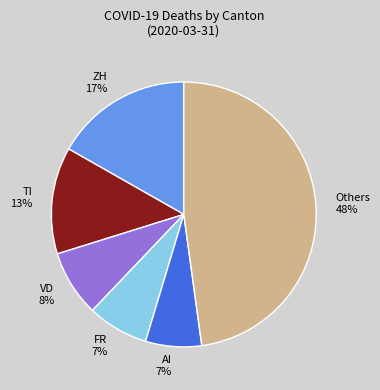

To the nearest percent, what is the difference between the largest and smallest slice percentages?

41%